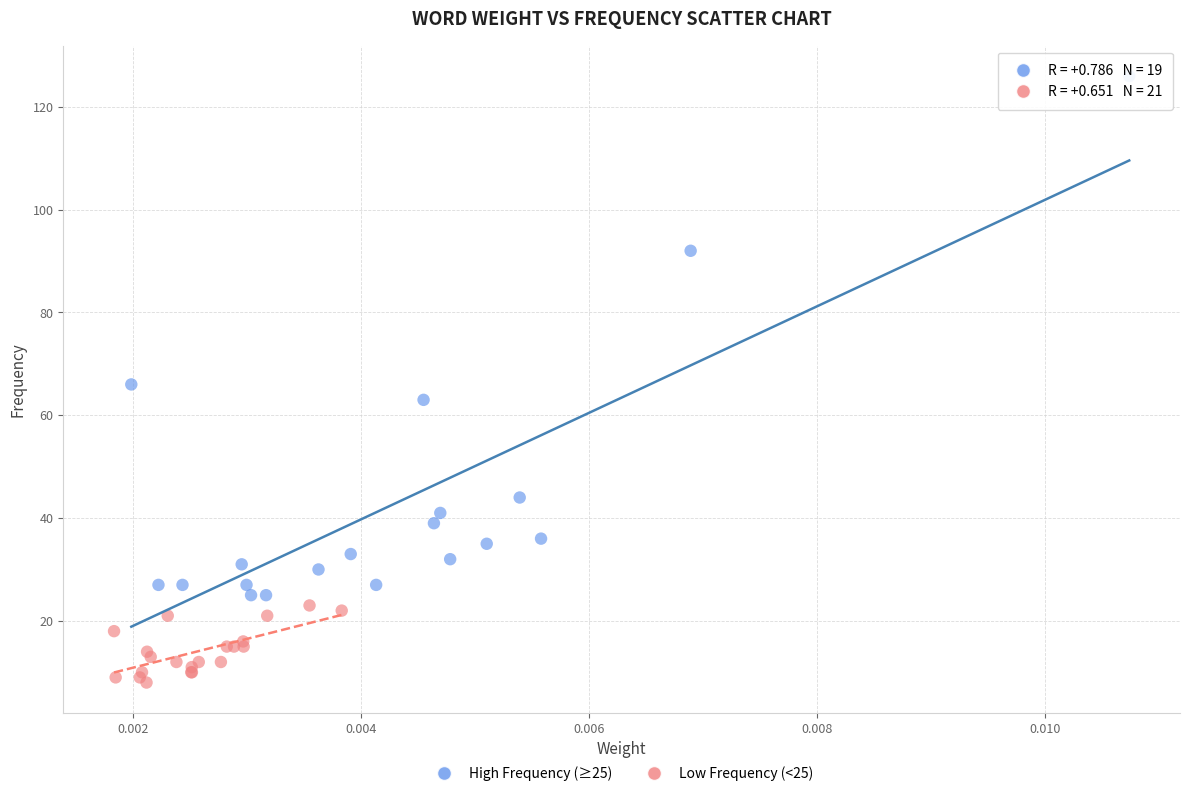

Which series reaches the maximum Y coordinate?

High Frequency (≥25)